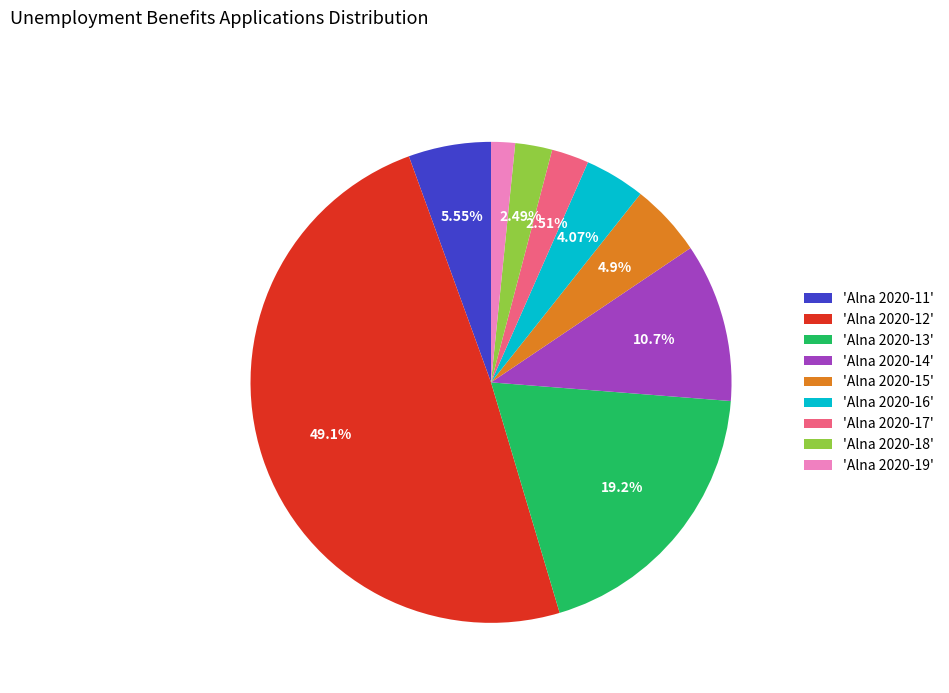

Combined, do 'Alna 2020-17' and 'Alna 2020-18' account for over 50%?

No